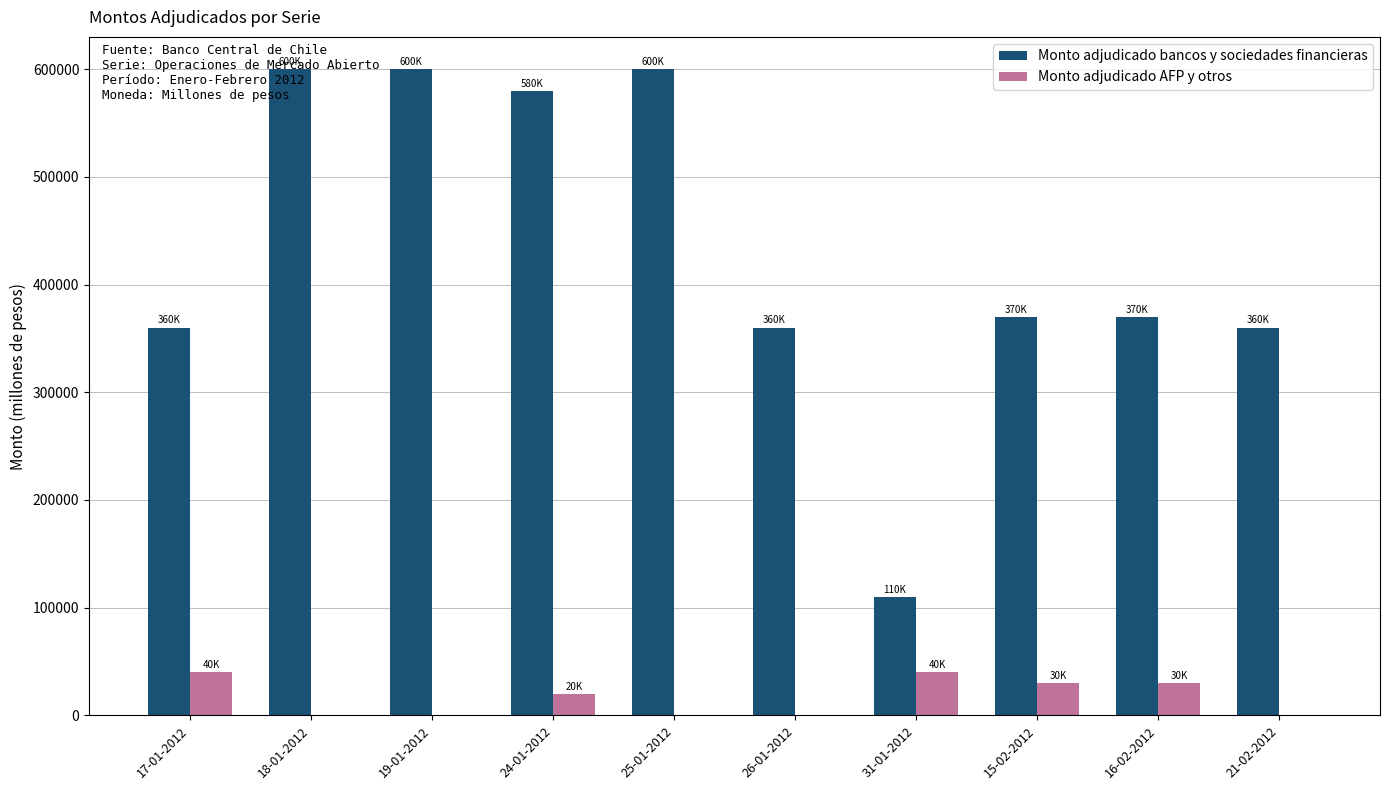

Where does the Monto adjudicado bancos y sociedades financieras series first go above 370000?

18-01-2012